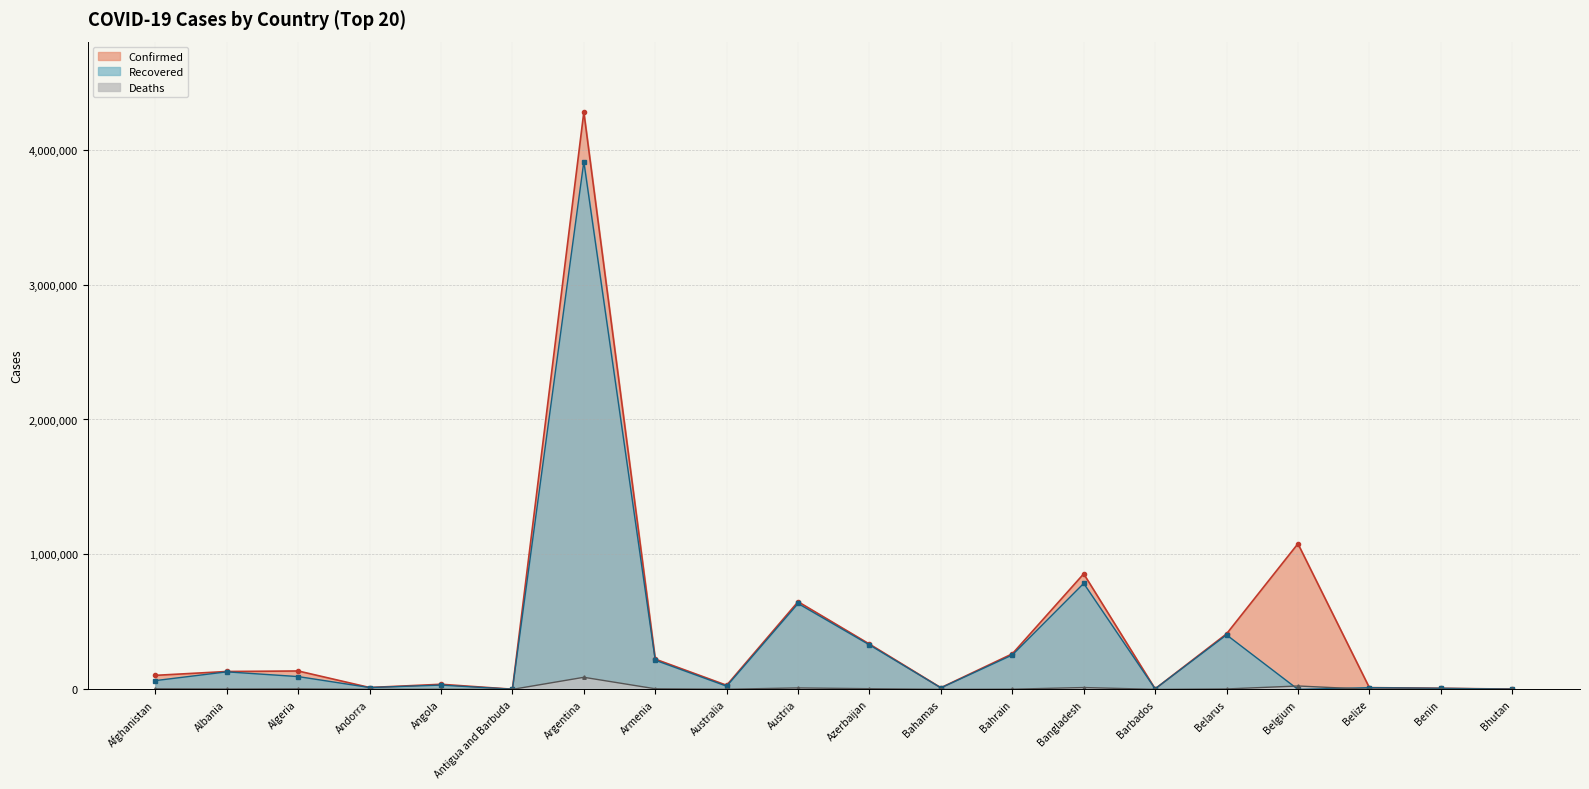

Does the chart have visible grid lines?

Yes